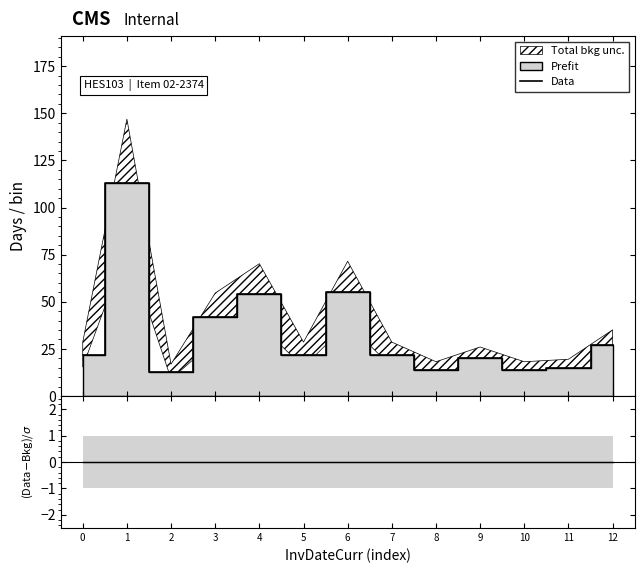

At which label does Data reach its minimum?

2